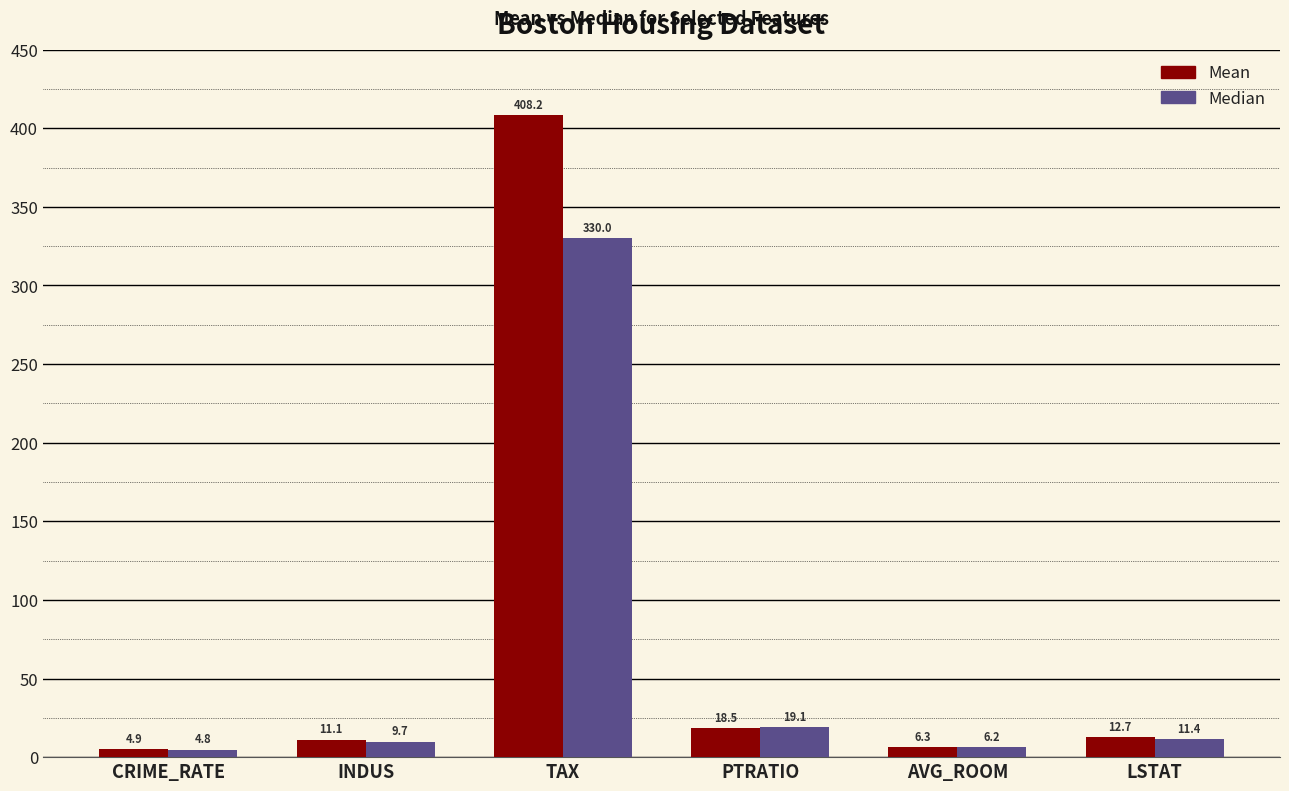

How many data points in Median are above 11?

3